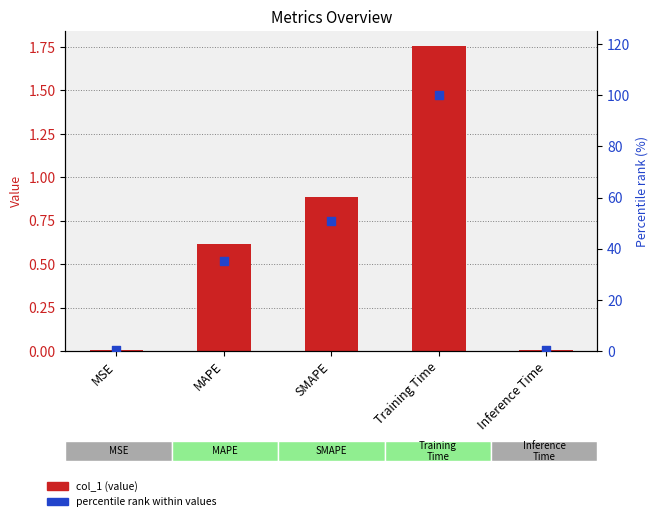

Which series has the largest total across all categories?

percentile rank